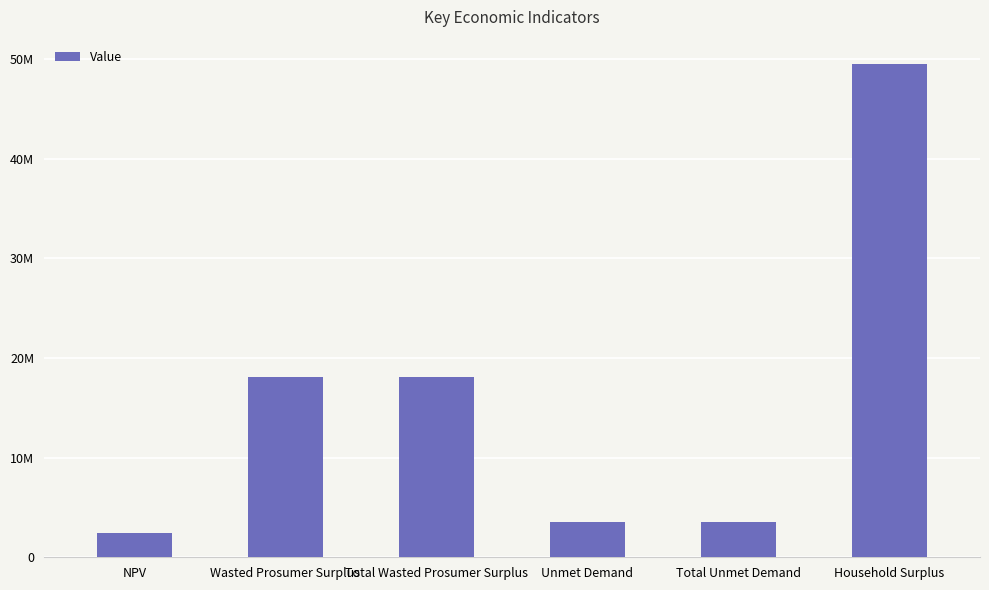

What is the ratio of the value at Household Surplus to the value at Wasted Prosumer Surplus?

2.7